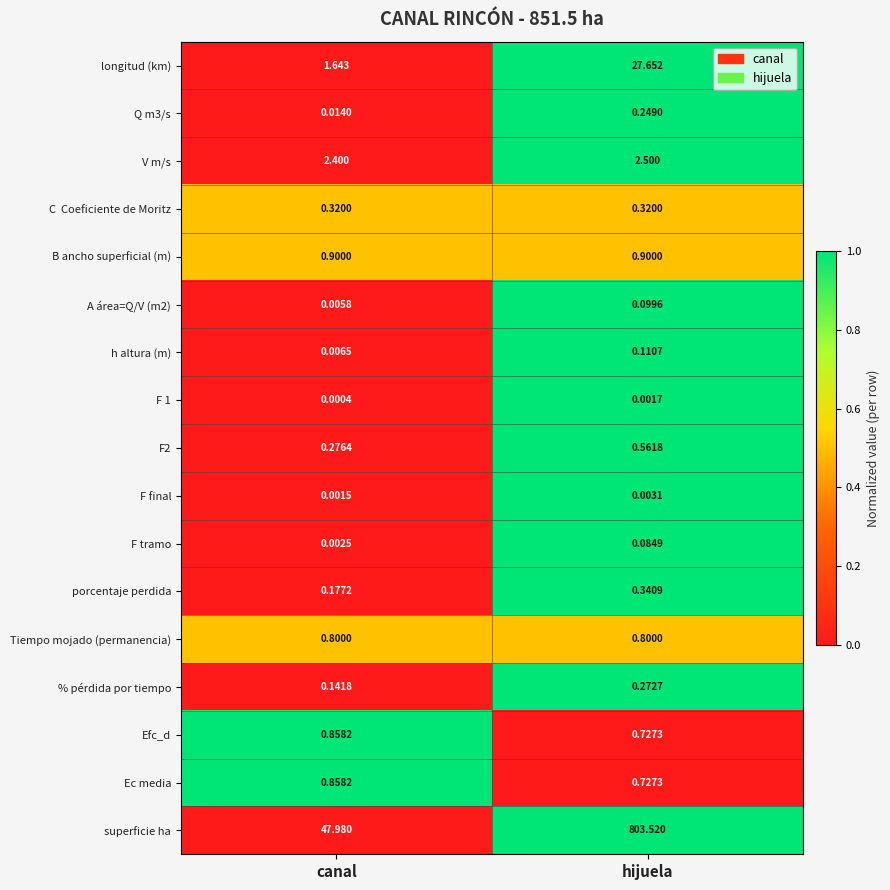

Which series has the largest total across all categories?

superficie ha